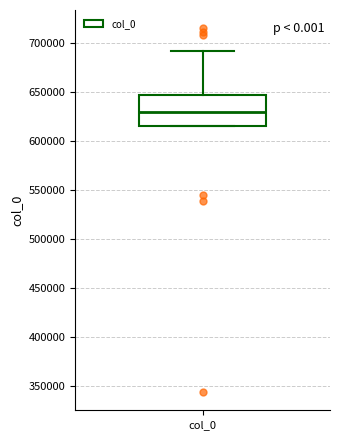

Read this box plot against the y-axis: the position of the median line, the range covered by the box, and the ends of both whiskers. The values are not printed on the chart, so give them approximately, as read against the axis.

median 630000, box 615000 to 645000, whiskers 615000 to 690000